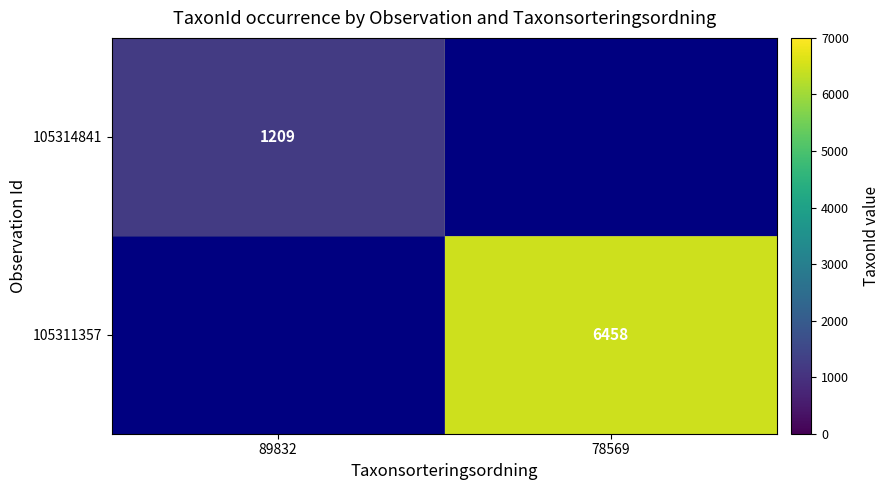

The value of 105311357 at 78569 is 6458. True or false?

True